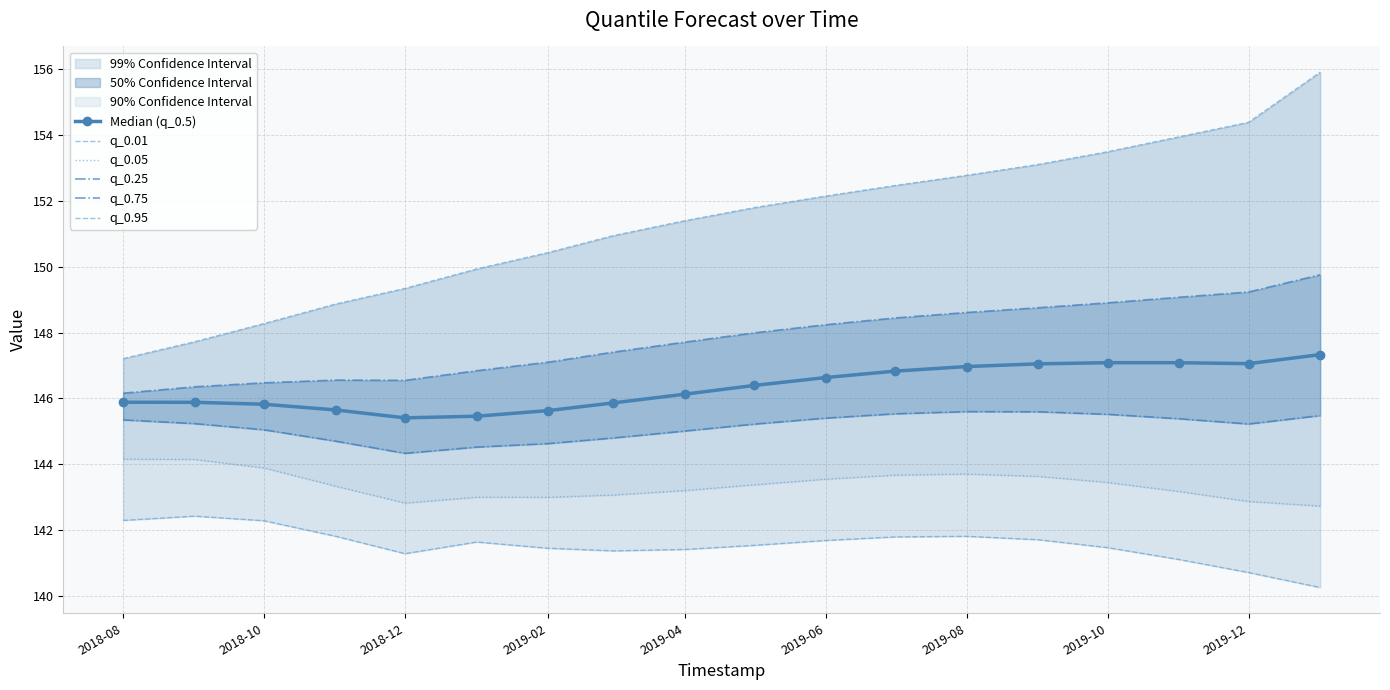

The value of Median (q_0.5) at 2018-12 is 145.4. True or false?

True